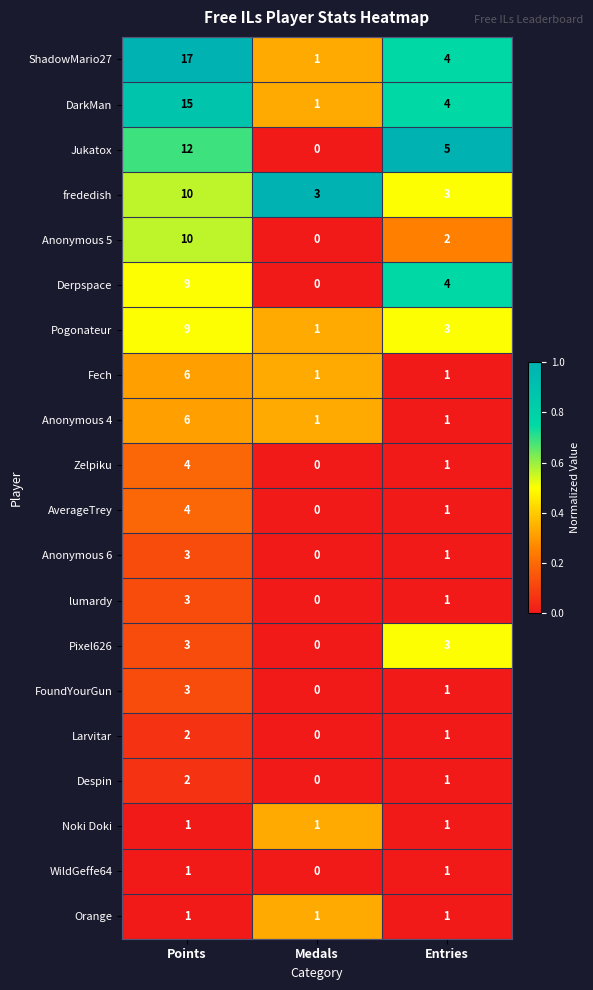

Where does the ShadowMario27 series first go above 4?

Points